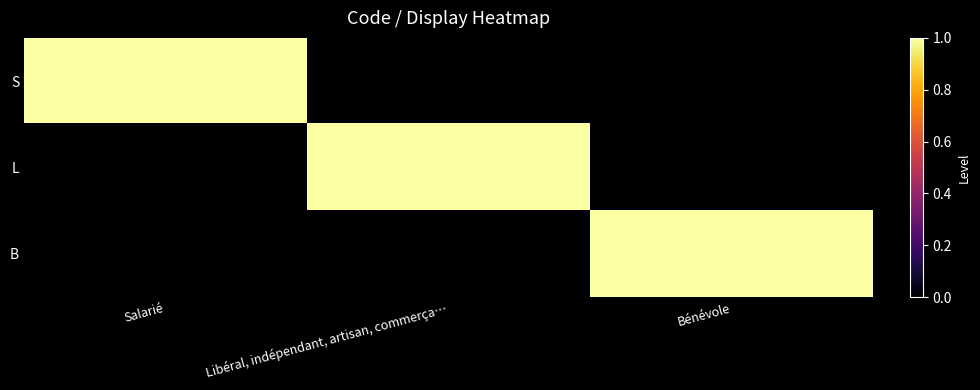

Which series has the largest total across all categories?

S